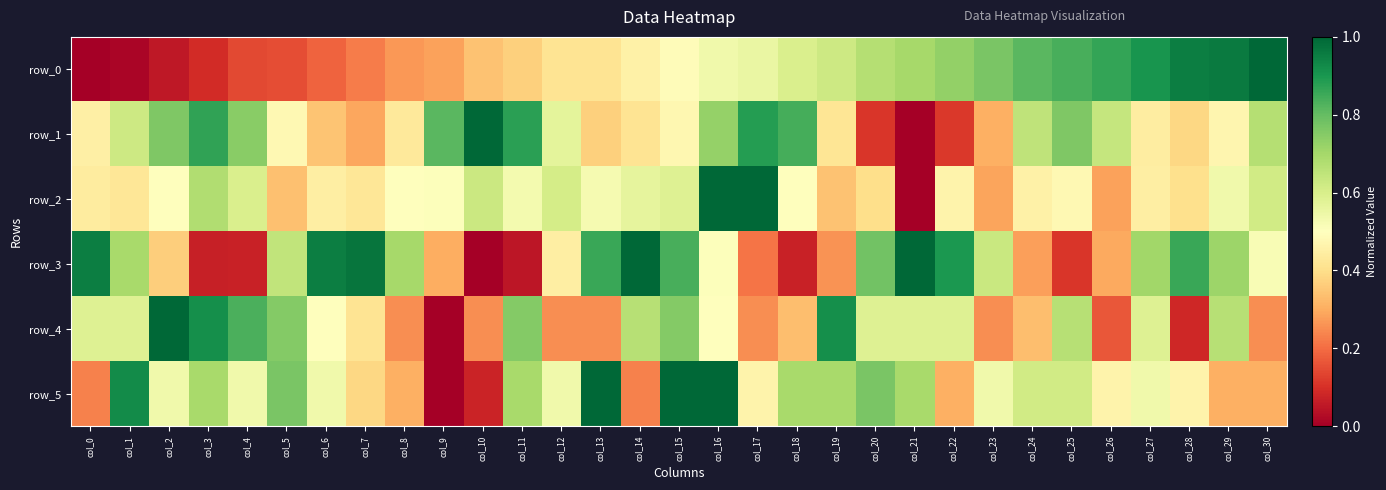

What is the difference between the maximum and minimum values in the row_4 series?

1.0